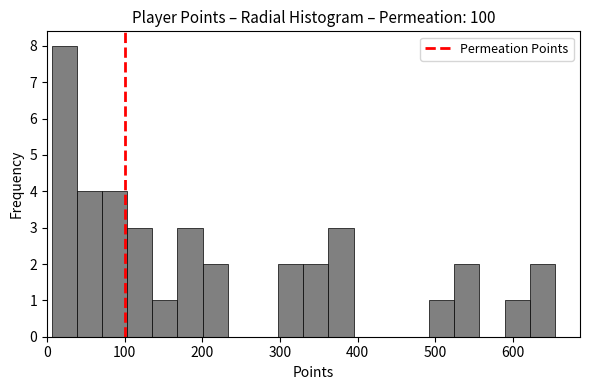

Around what value on the x-axis is the tallest bar? Give the approximate position of its centre, as read against the axis.

20